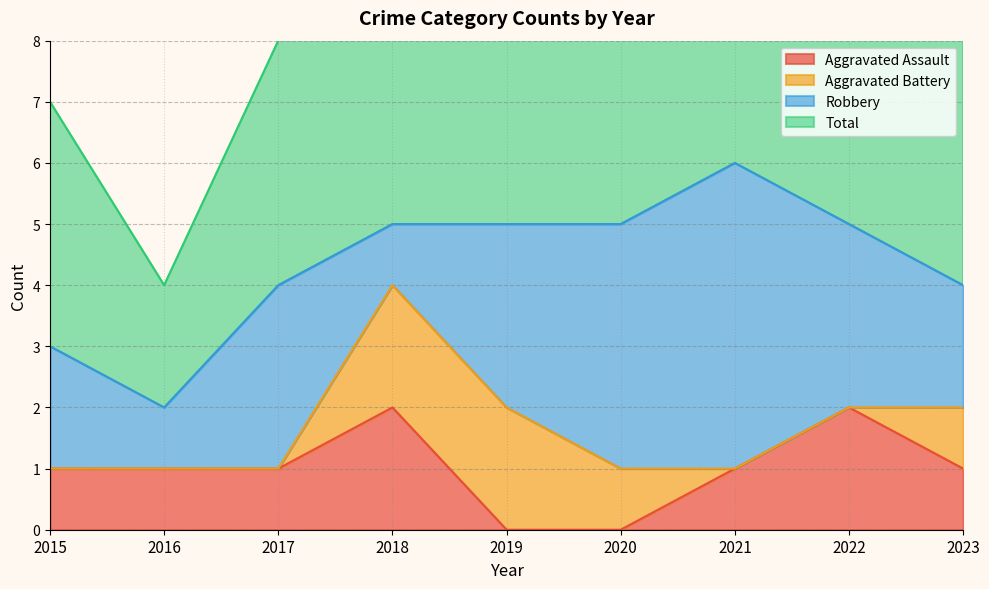

Which category has the lowest value in the Total series?

2016